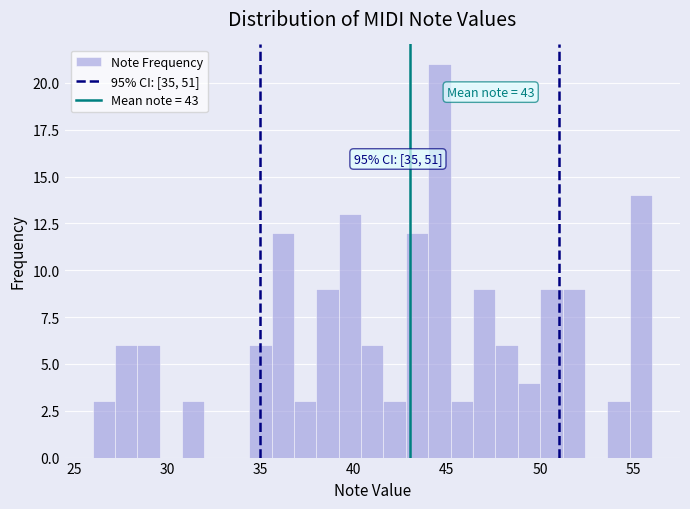

Read against the x-axis, roughly where is the centre of the tallest bar?

44.5